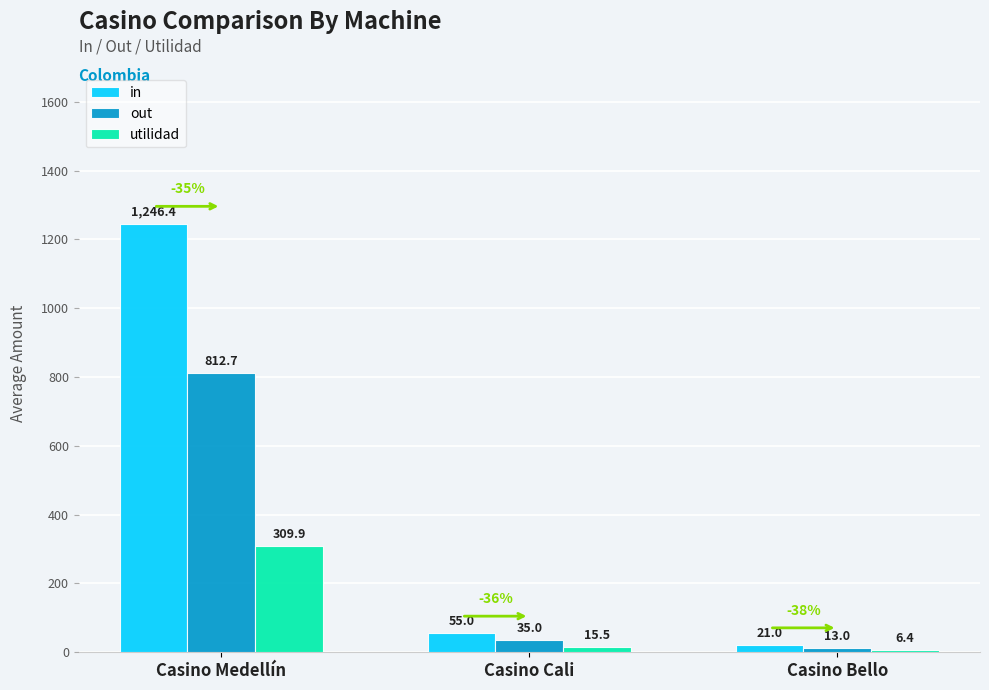

What is the greatest value displayed?

1246.4